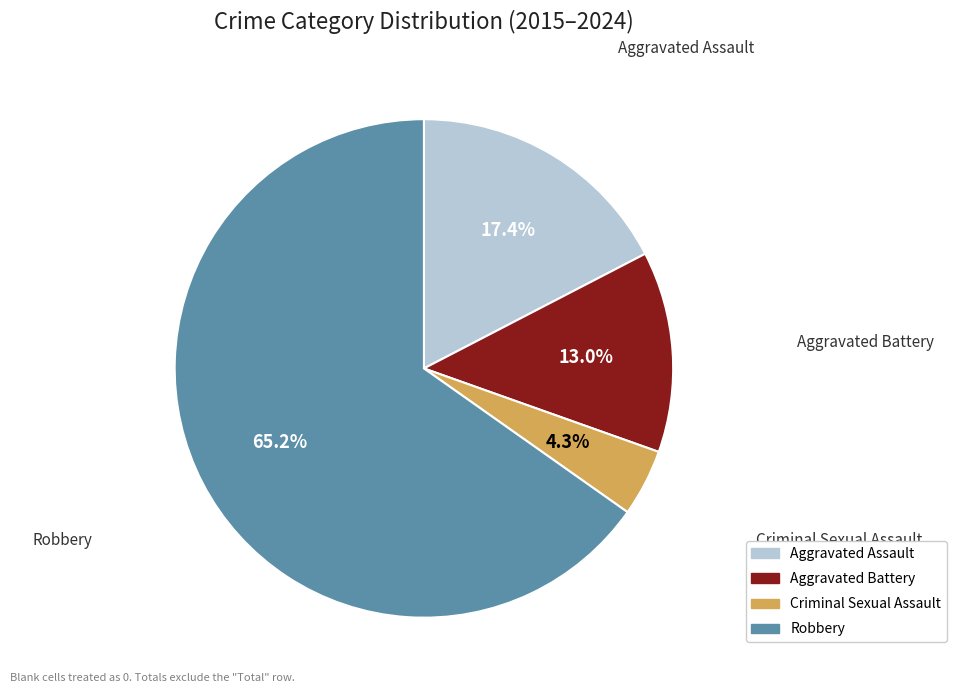

How many segments does this pie chart have?

4